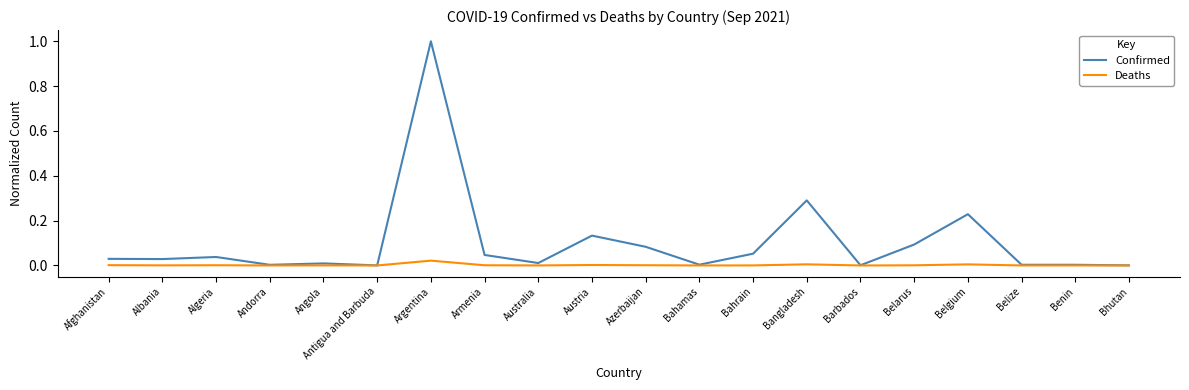

Which category has the highest value across all series?

Argentina